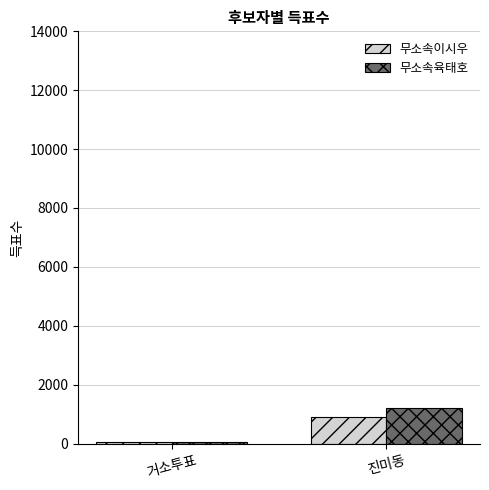

Count the number of categories in the chart.

2